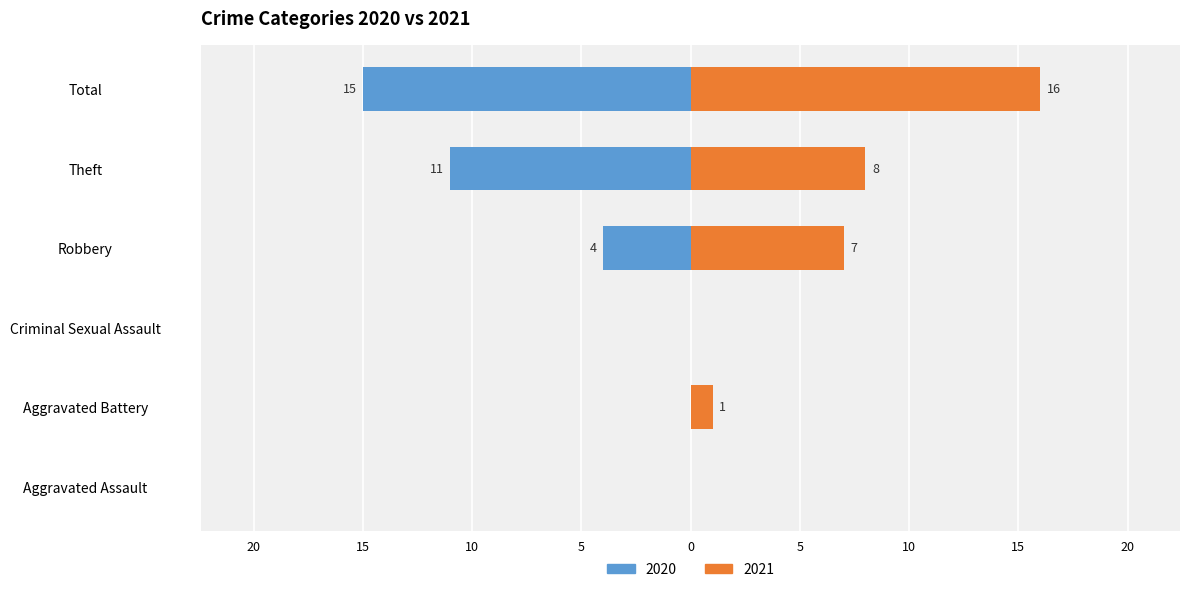

How many bars are there in each group?

2